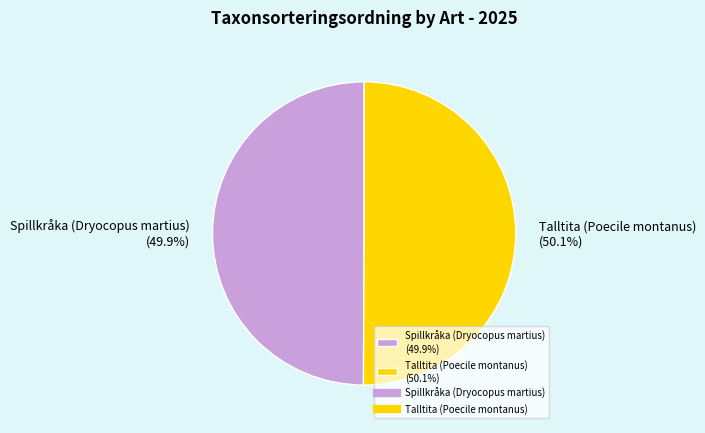

Is it true that Talltita (Poecile montanus) is 50% of the pie?

True